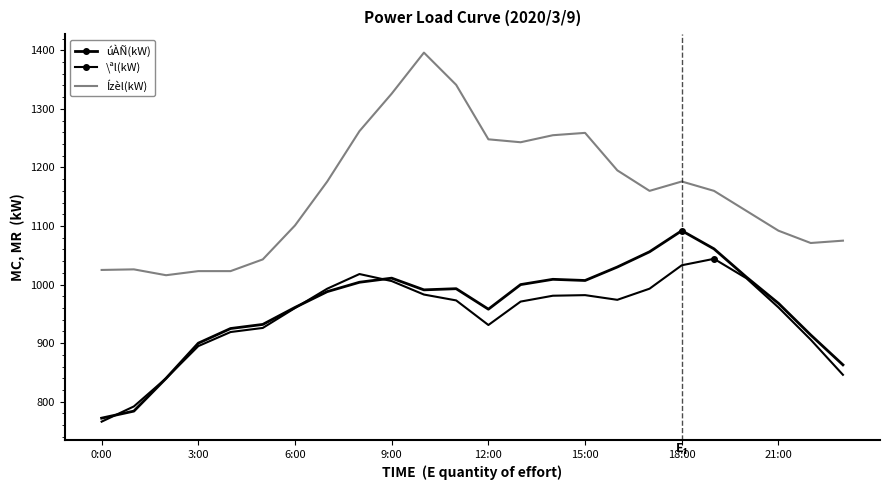

At how many categories does at least one series exceed 1161?

11